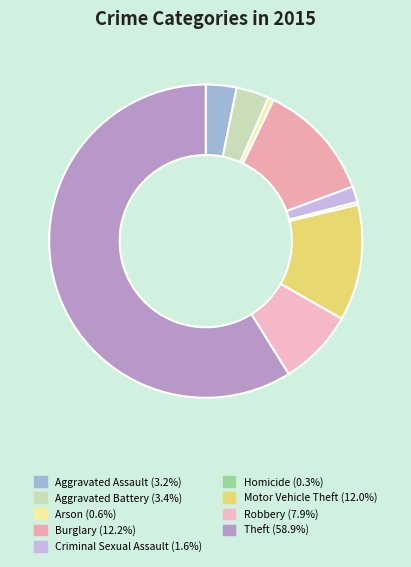

Which slice is the largest?

Theft